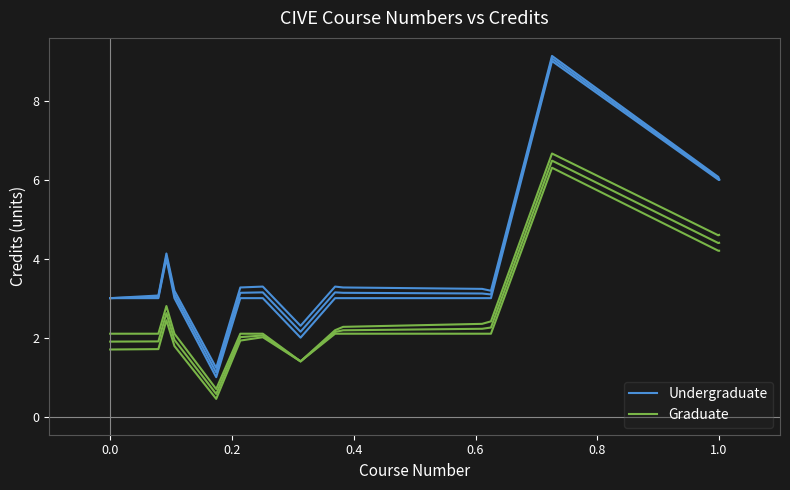

In Graduate, how many points are higher than both neighbors (excluding endpoints)?

2